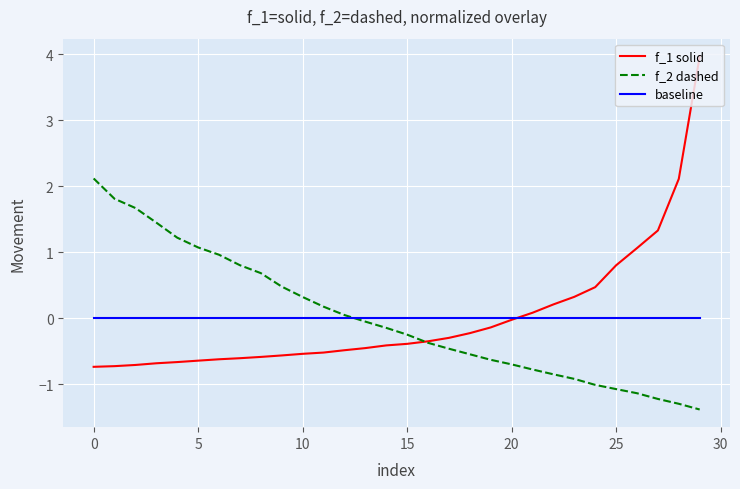

List the series in order of their peak value, highest first.

f_1 solid, f_2 dashed, baseline